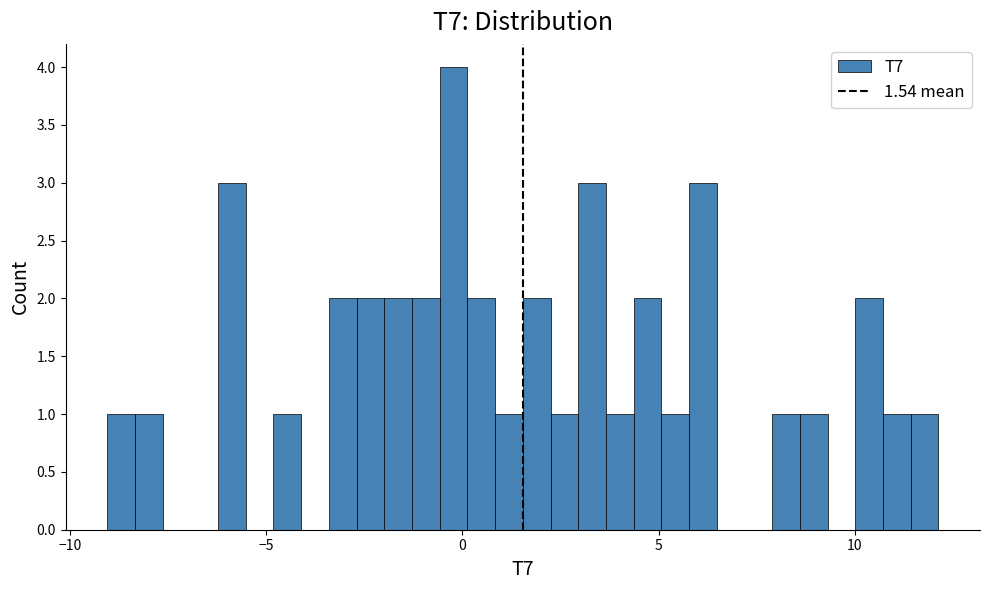

Read against the x-axis, roughly where is the centre of the tallest bar?

0.0